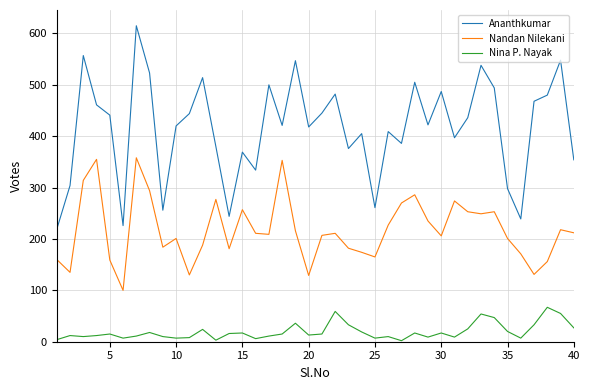

List the series in order of their overall mean, highest first.

Ananthkumar, Nandan Nilekani, Nina P. Nayak